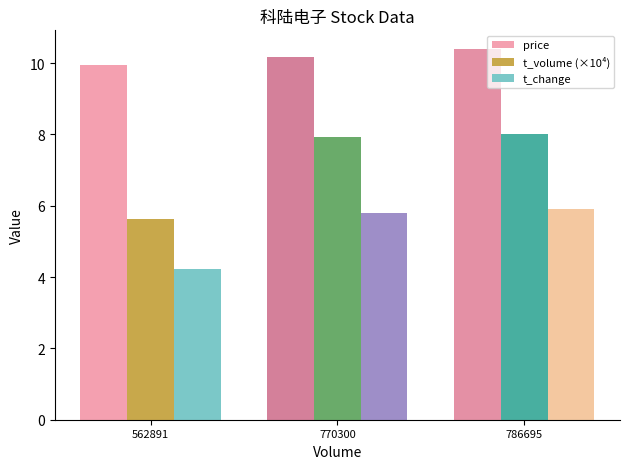

How many bars are there in total?

9